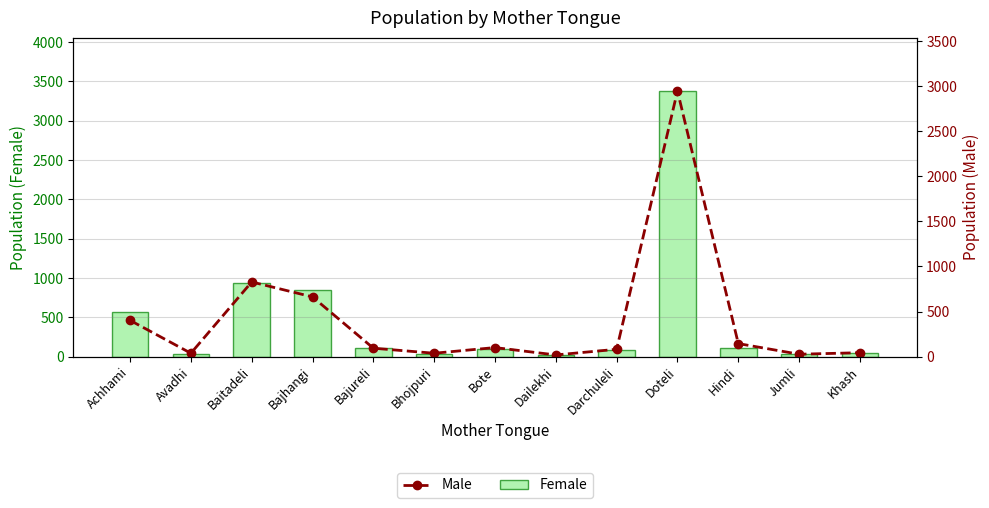

Rank the series by their average value, from highest to lowest.

Female, Male